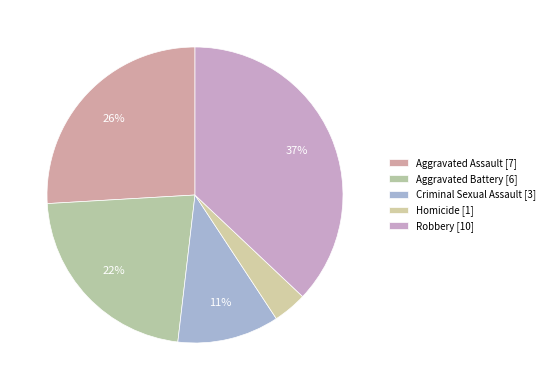

Which slice is the largest?

Robbery